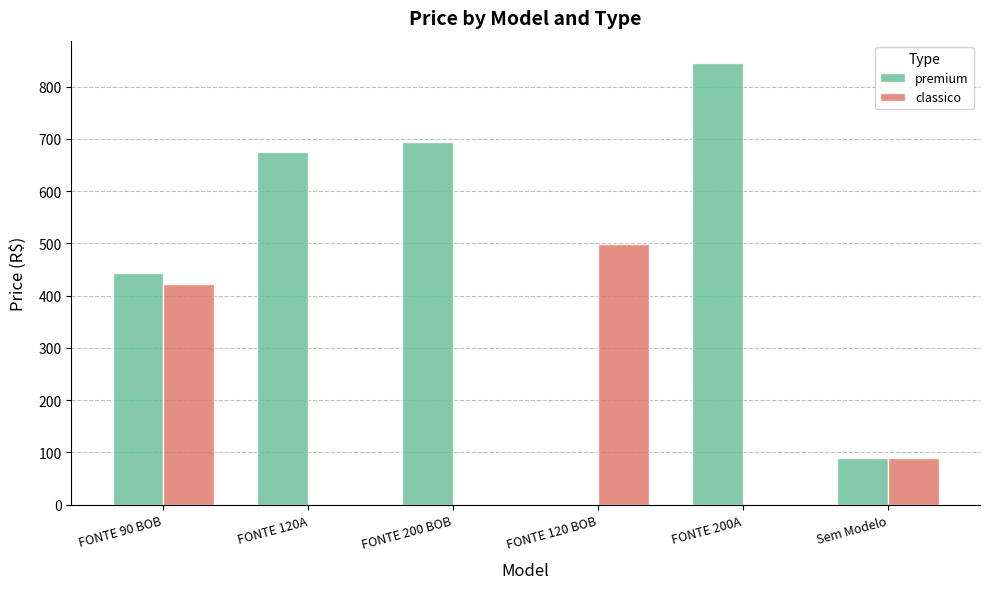

Which series changed the most between FONTE 120A and Sem Modelo?

premium